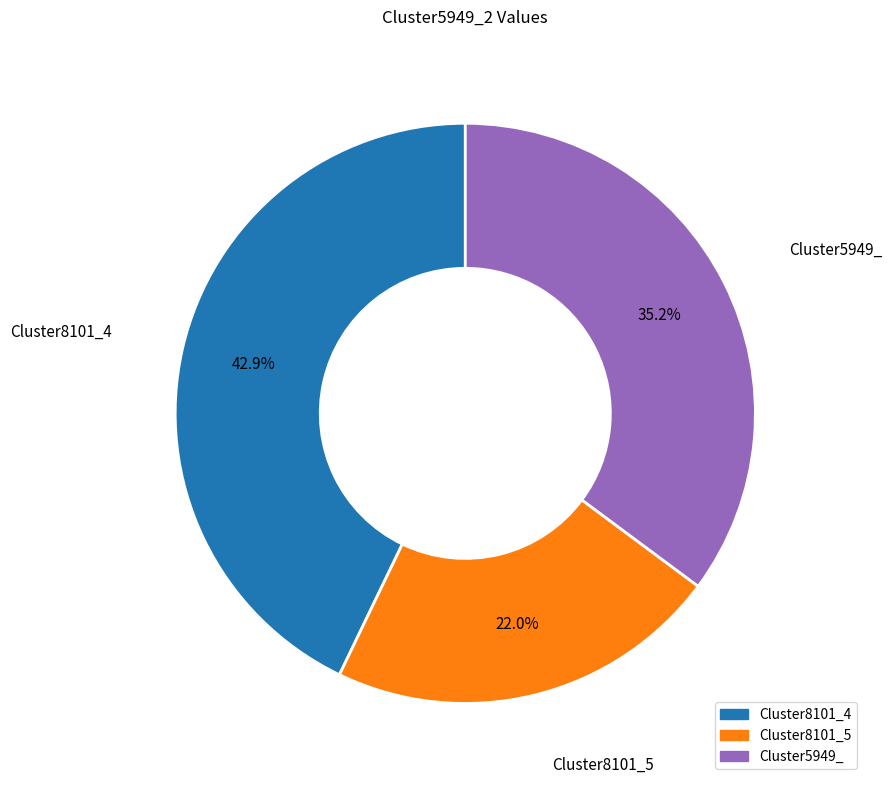

Which category has the biggest portion of the pie?

Cluster8101_4